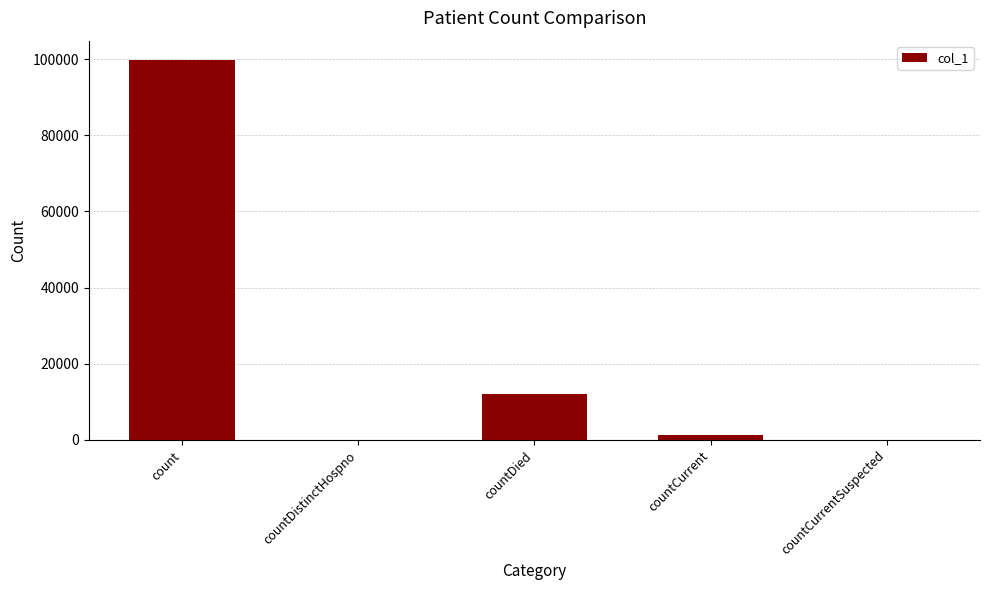

What is the change in value from count to countDied?

-87646